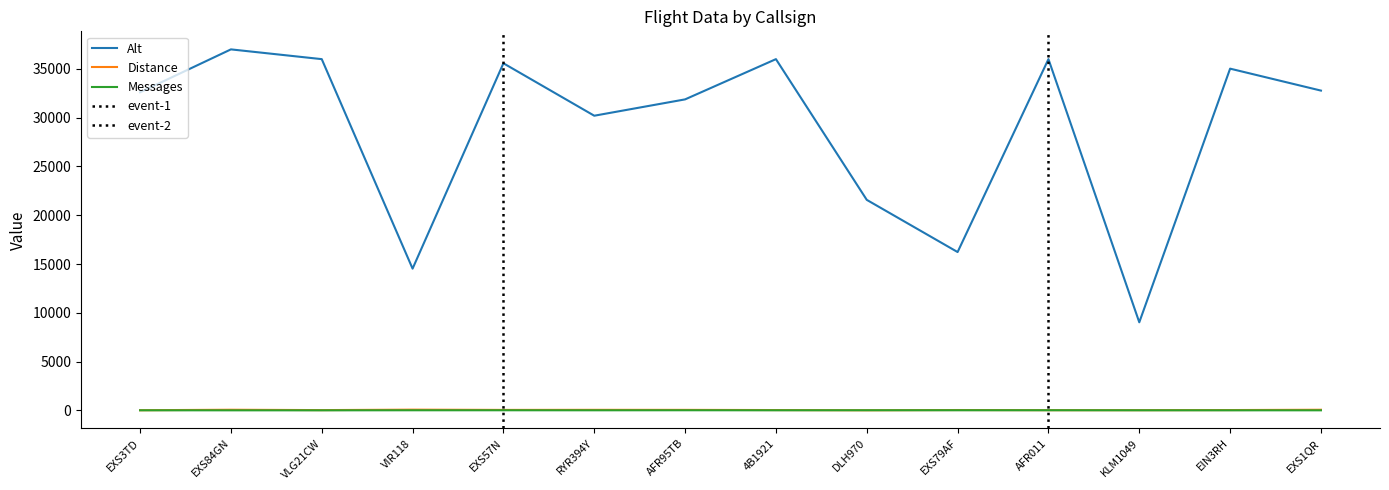

Does the chart display data point markers on the line(s)?

No